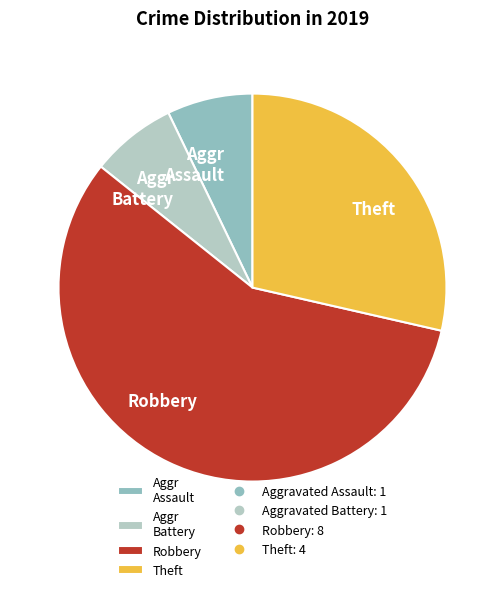

The Aggr Battery slice represents 1% of the pie. True or false?

False